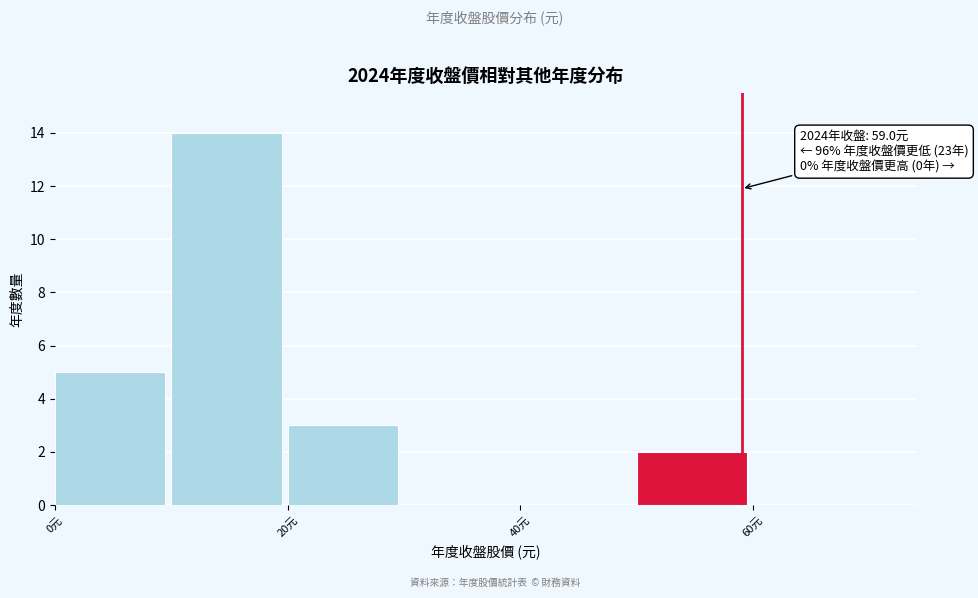

Which range on the x-axis has the tallest bar?

10 to 20